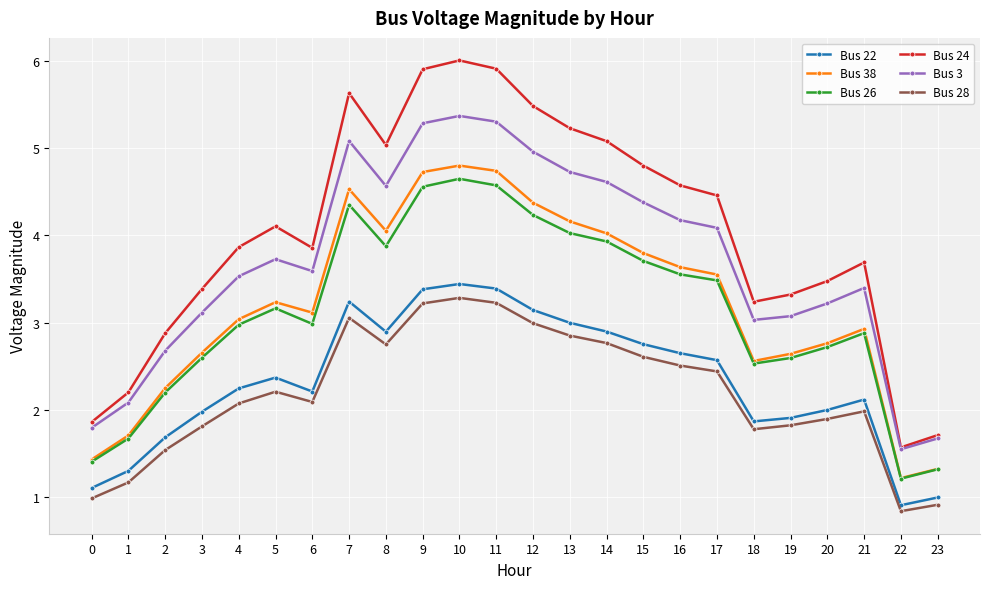

Which series changed the most between 15 and 19?

Bus 24